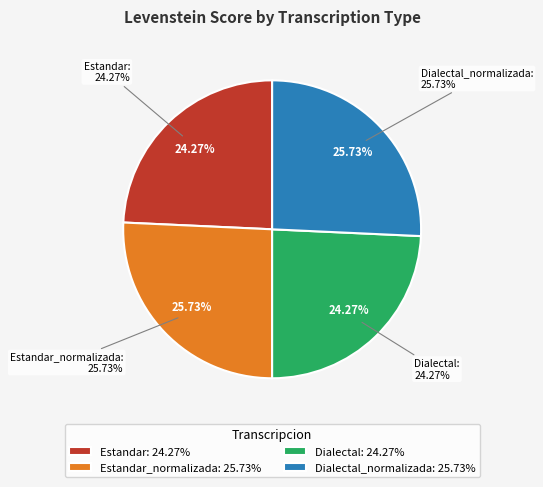

How many segments does this pie chart have?

4